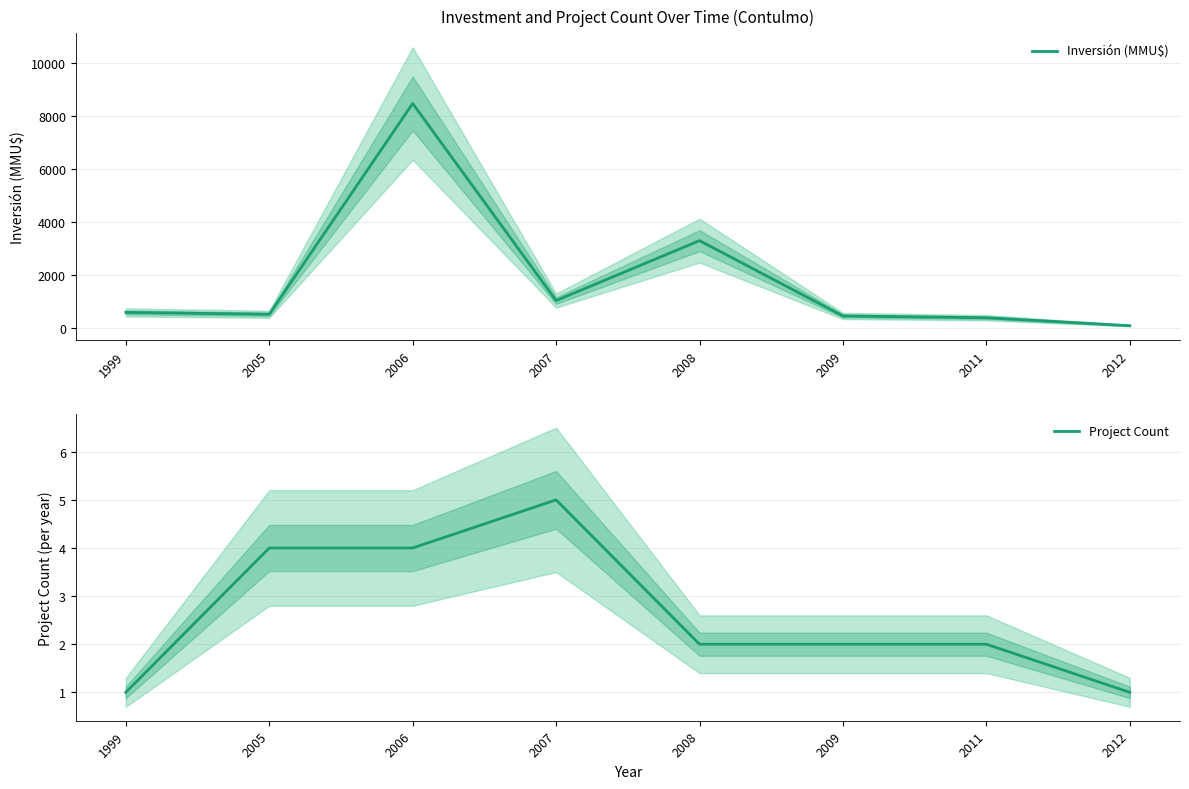

Count the Project Count values in the range 2 to 4.

5